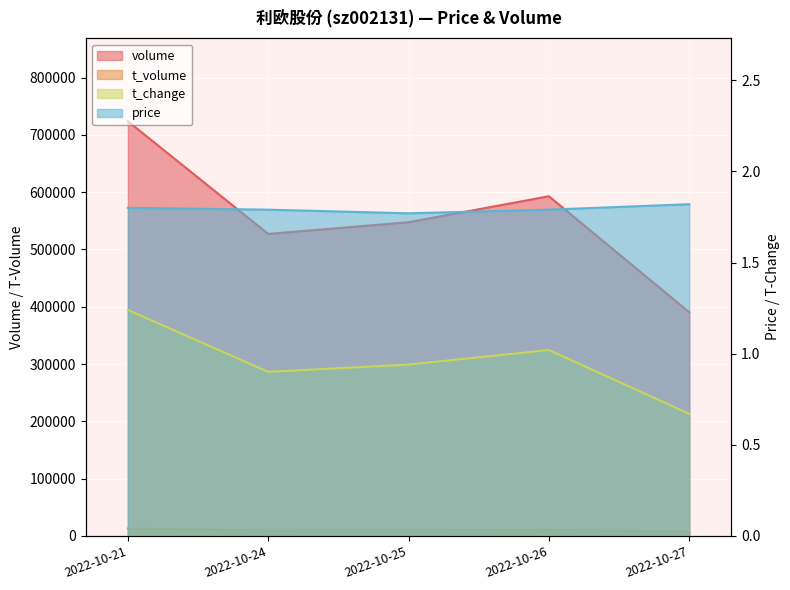

What is the value of the volume point at the 2nd from the left?

527154.0